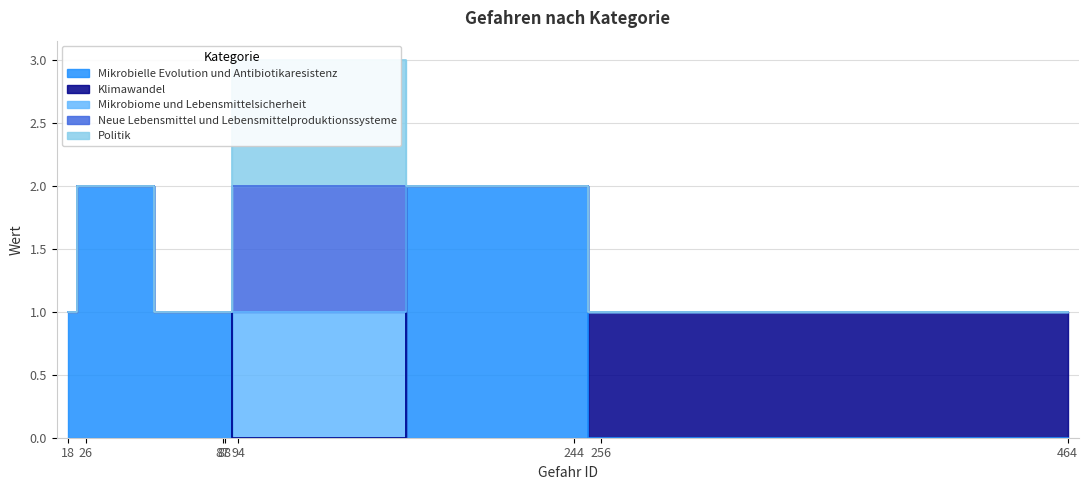

The value of Neue Lebensmittel und Lebensmittelproduktionssysteme at 18 is 1. True or false?

False